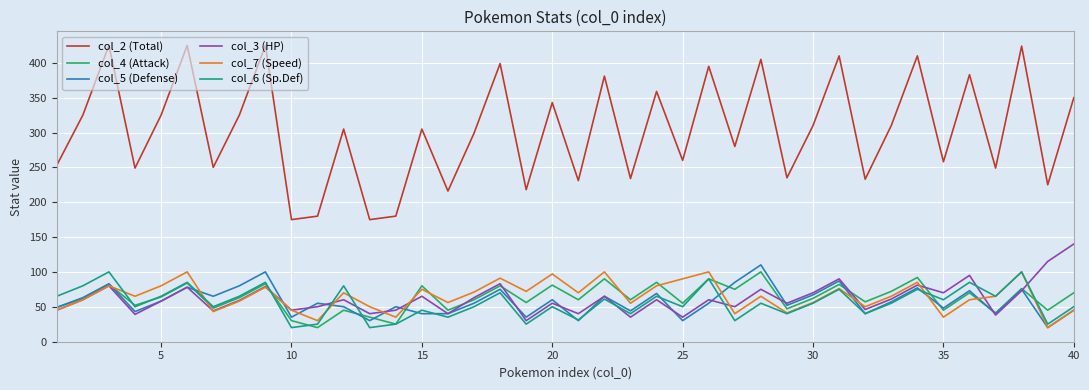

Which series has the largest range (max minus min)?

col_2 (Total)